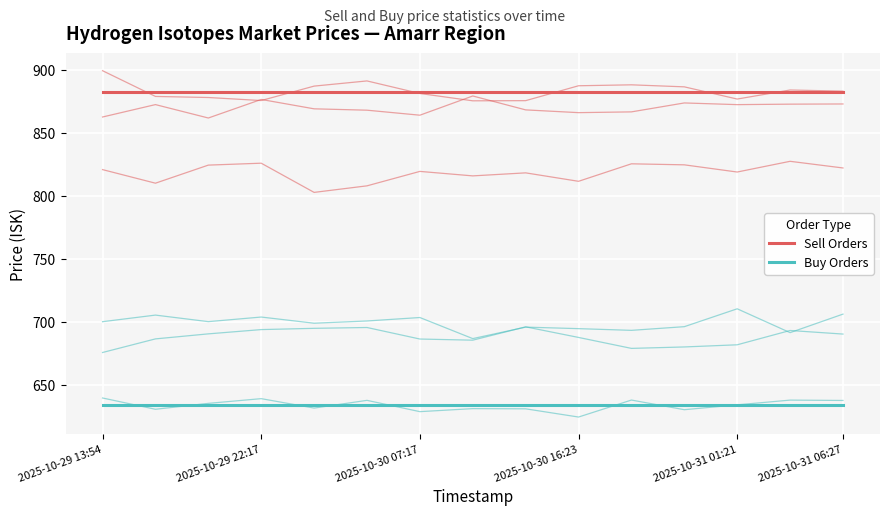

True or false: Sell Orders and Buy Orders intersect in this chart.

False